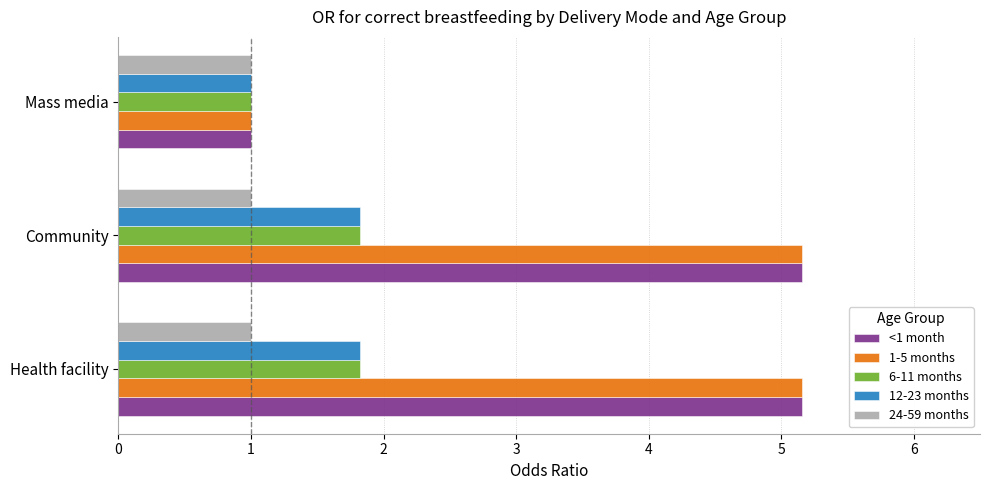

At how many categories does at least one series exceed 3?

2